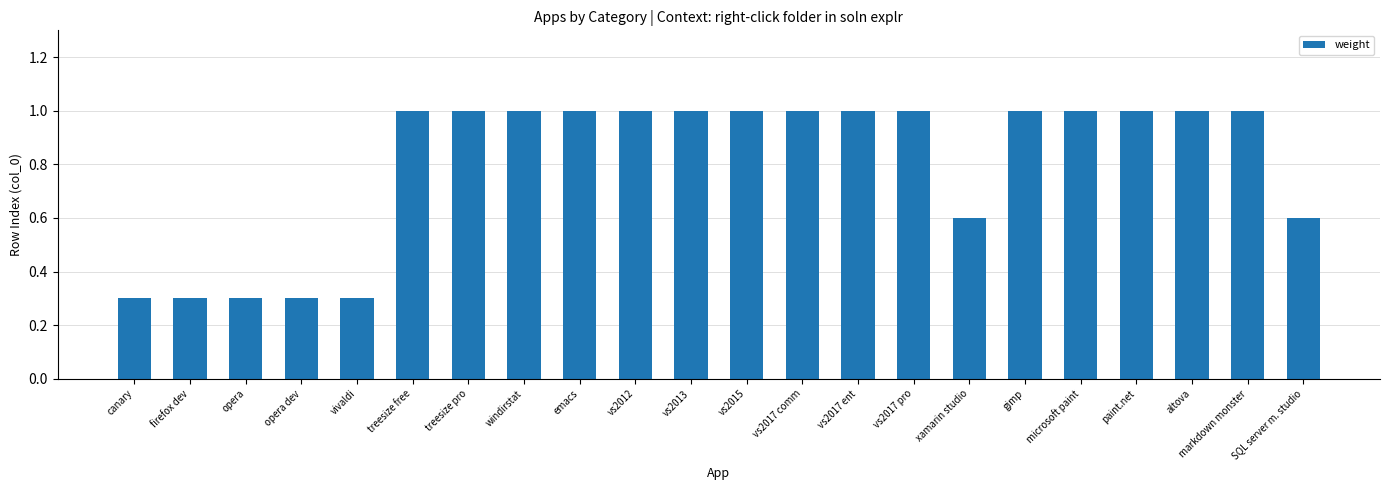

What is the sum of the values at vivaldi and opera?

0.6